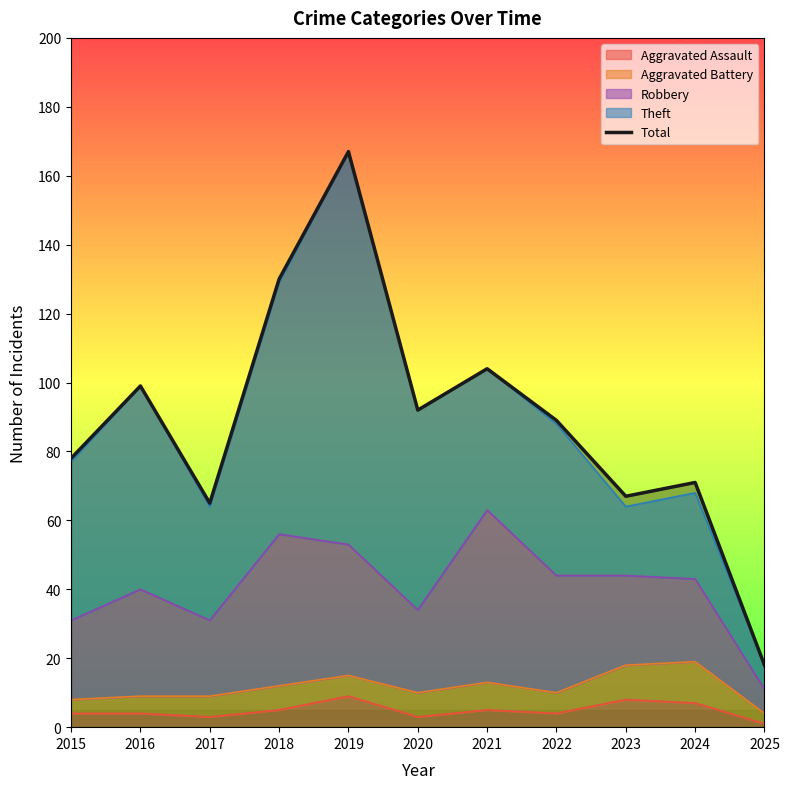

True or false: the data shows 138 at 2015.

False